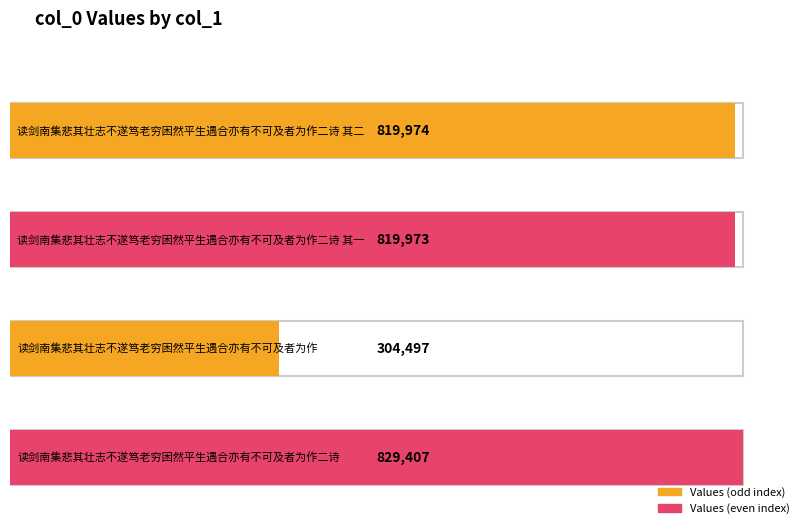

Reading left to right, what are all the values shown in this chart?

819974	819973	304497	829407